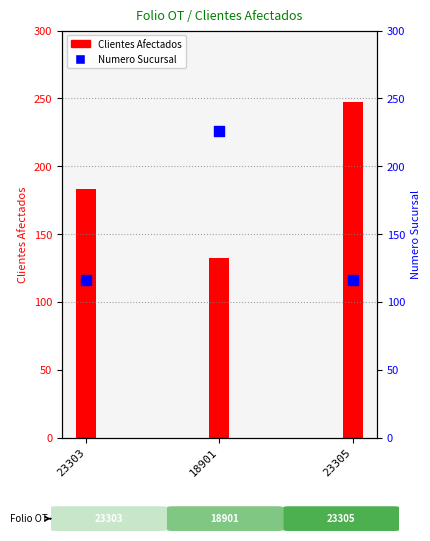

At which category is the sum across all series the highest?

23305